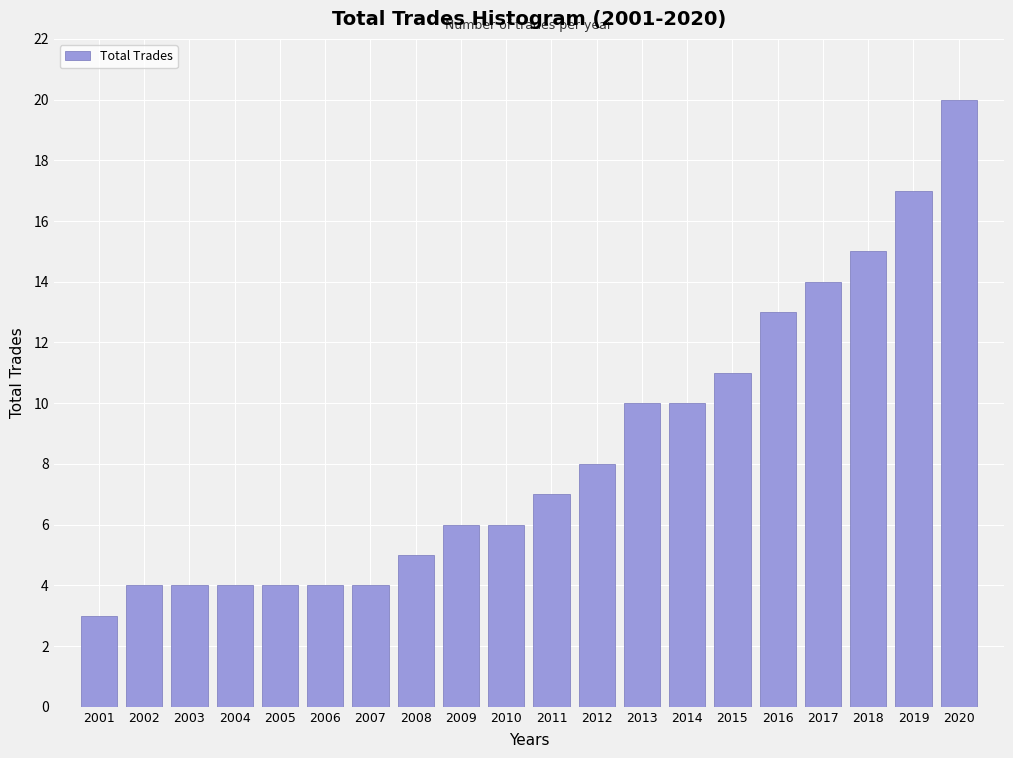

Reading left to right, what are all the values shown in this chart?

2001=3	2002=4	2003=4	2004=4	2005=4	2006=4	2007=4	2008=5	2009=6	2010=6	2011=7	2012=8	2013=10	2014=10	2015=11	2016=13	2017=14	2018=15	2019=17	2020=20